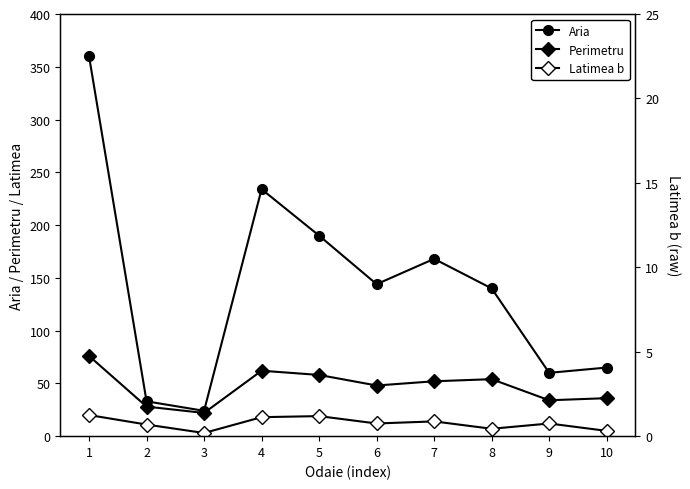

What is the total value across all series at 3?

49